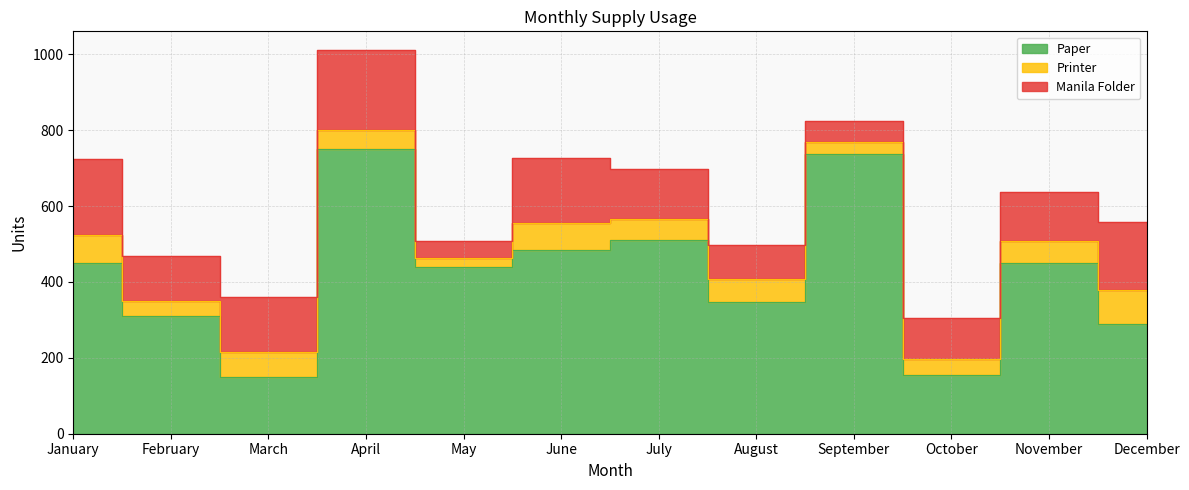

Between July and December, which series saw the biggest shift?

Paper